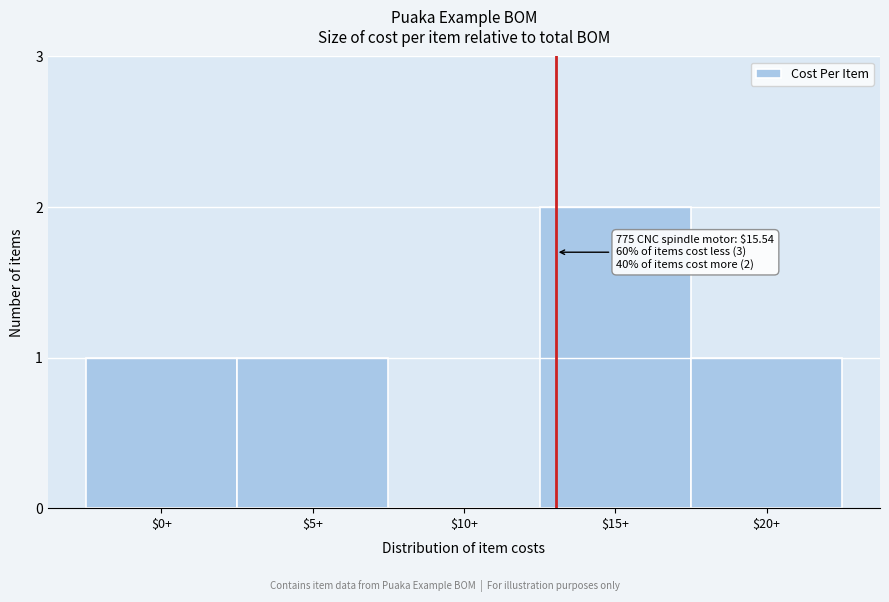

The value at $15+ is 2. True or false?

True